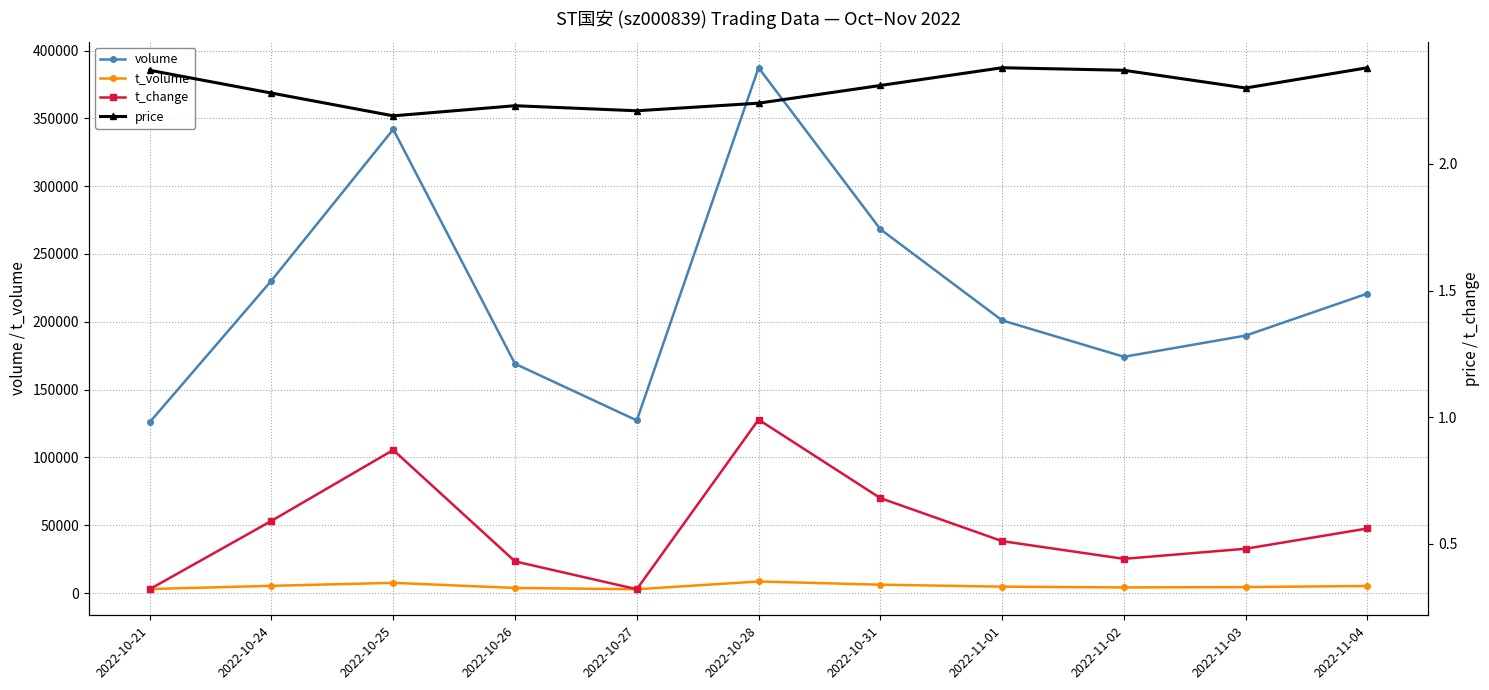

What is the value of the price point at the 8th from the left?

2.4